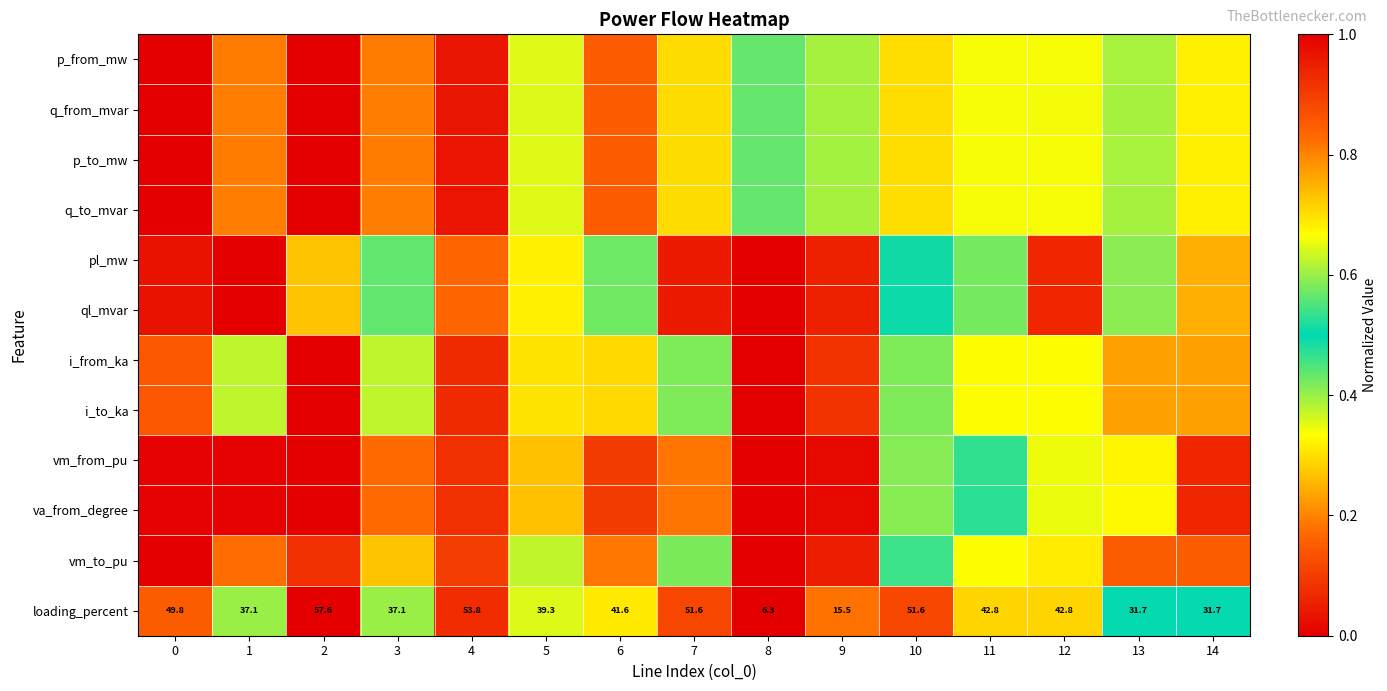

Which label corresponds to the largest value in the chart?

2